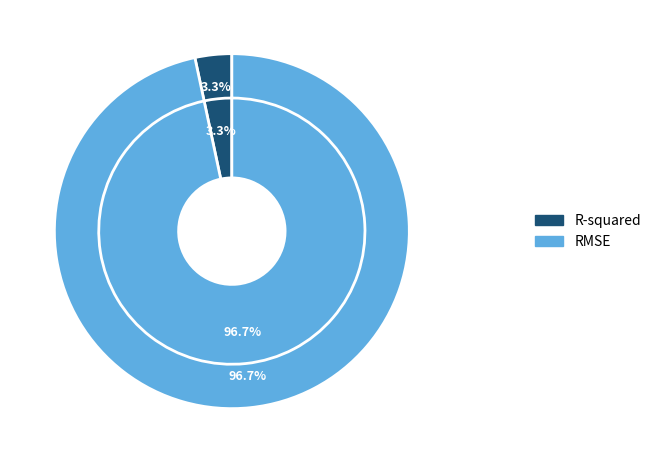

To the nearest percent, what percentage of the pie is RMSE?

97%